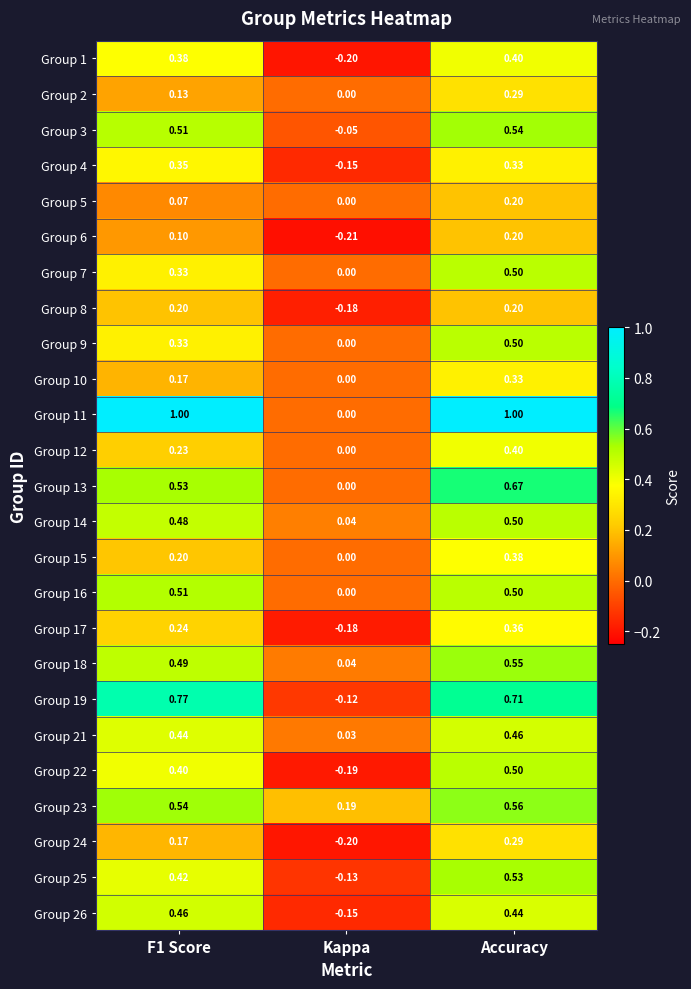

At which category is the sum across all series the highest?

Accuracy